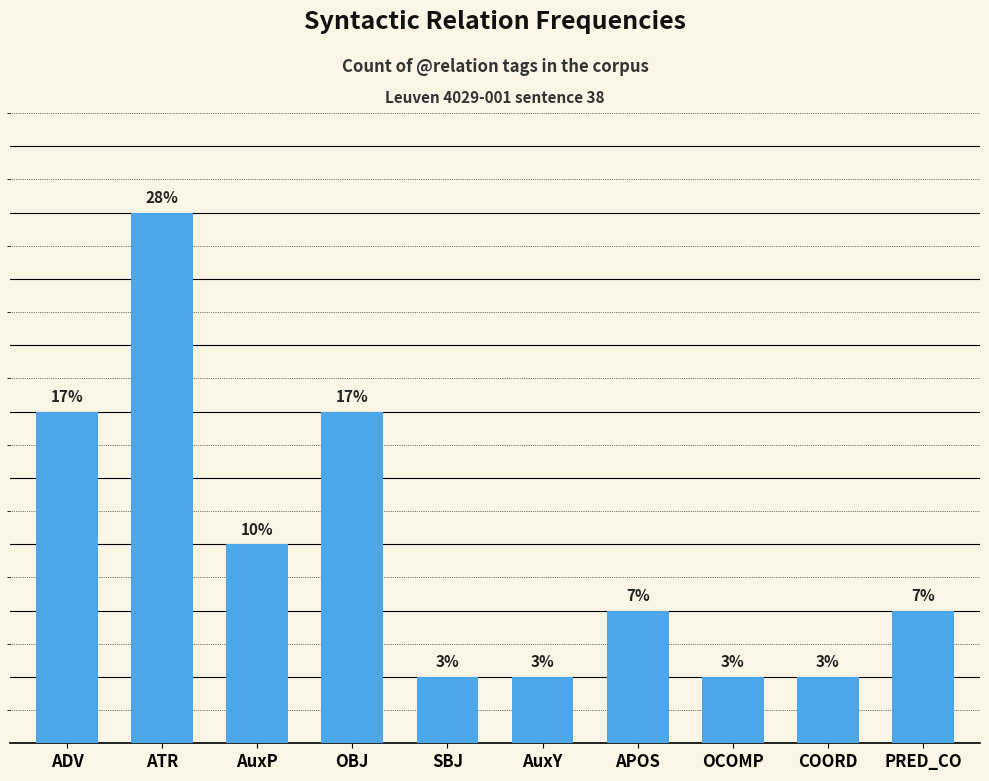

Does the chart contain any negative values?

No